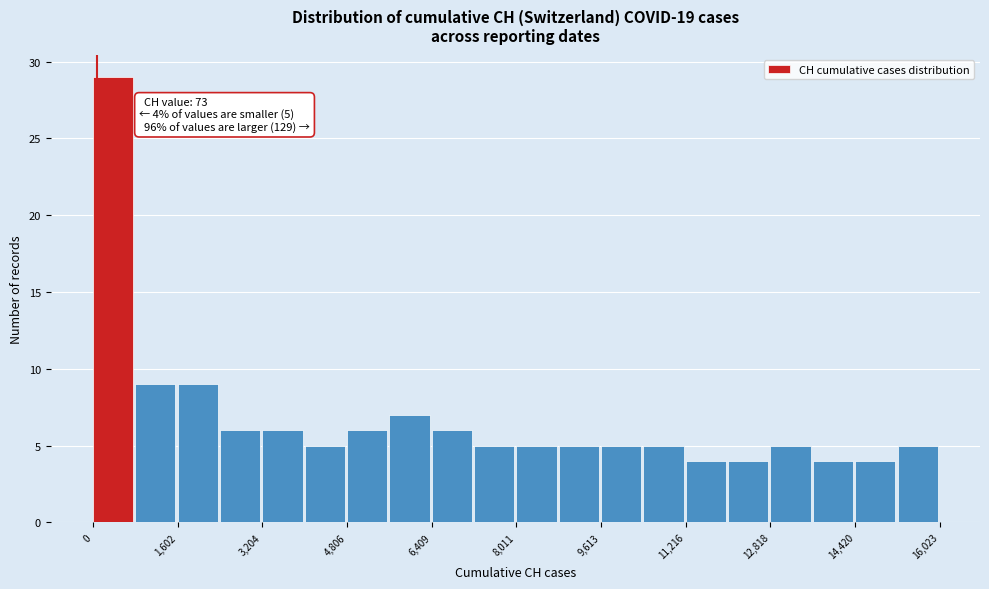

Over which range of the x-axis is the bar tallest?

0 to 800